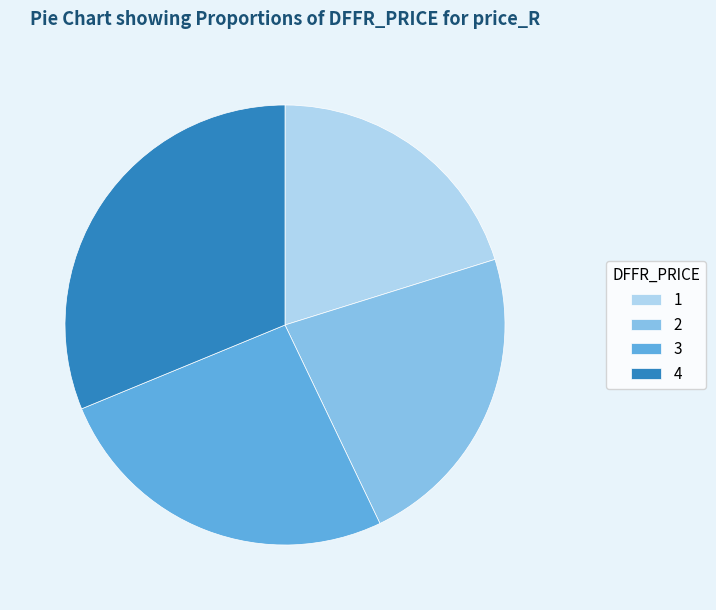

The 1 slice represents 20% of the pie. True or false?

True